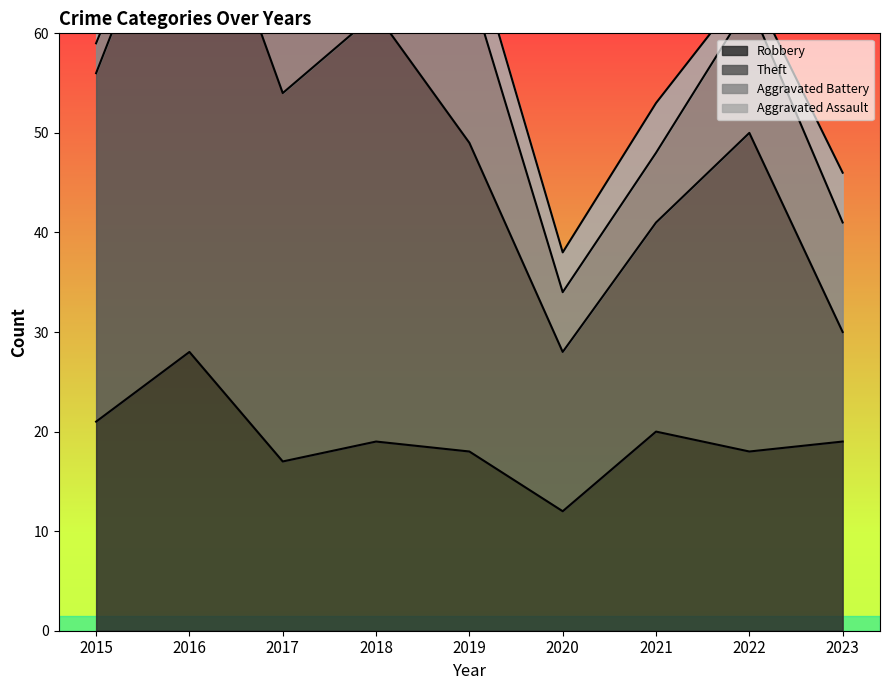

Rank the series by their maximum value, from lowest to highest.

Aggravated Assault, Aggravated Battery, Robbery, Theft